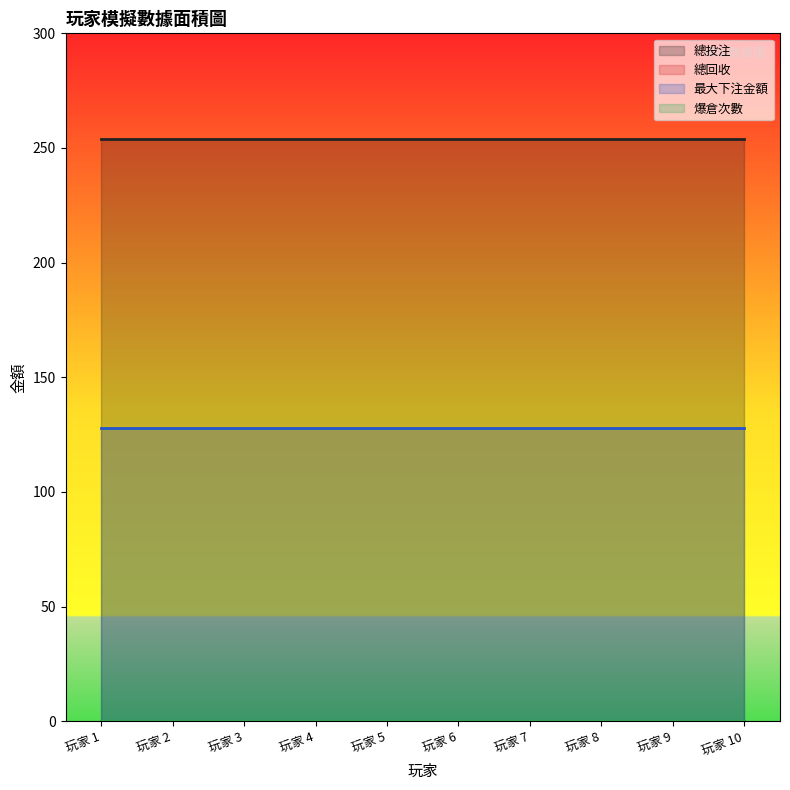

Which has a higher value, 玩家 5 or 玩家 3?

玩家 5